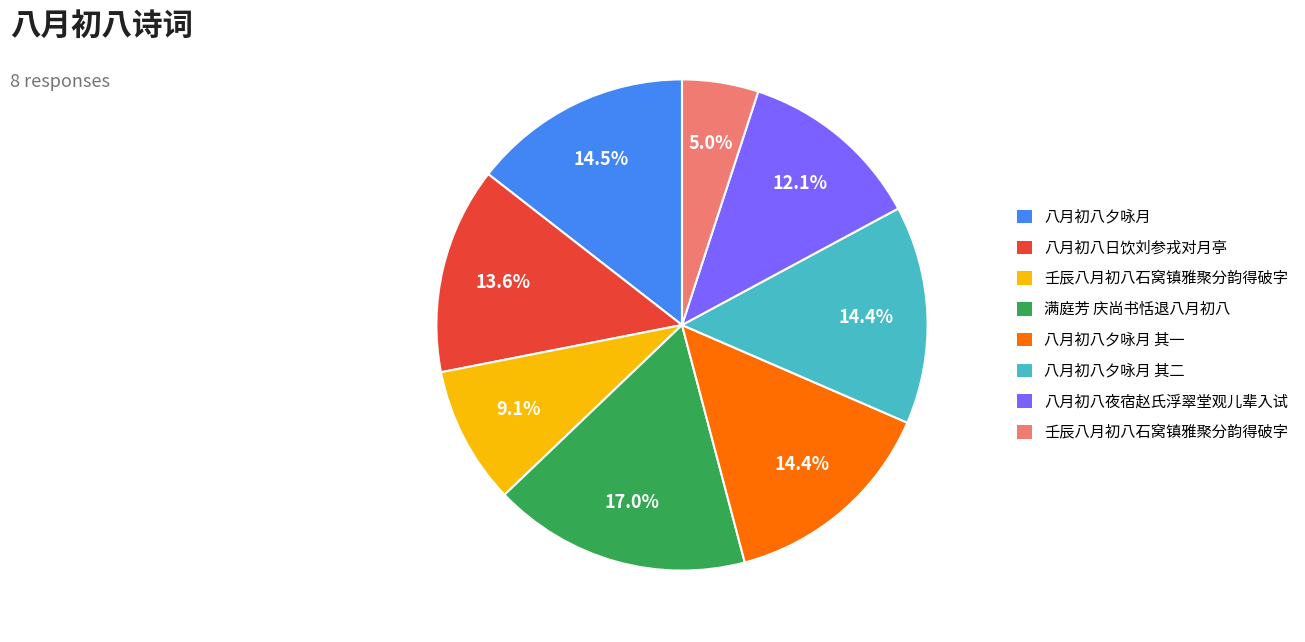

Does any single category account for the majority?

No